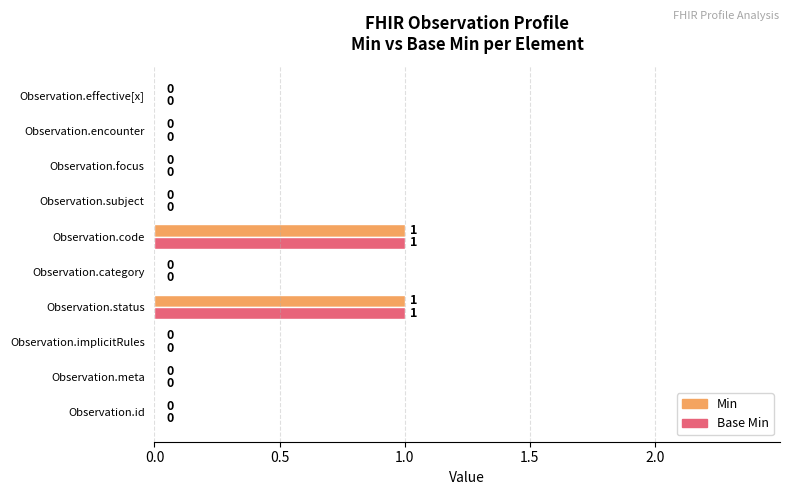

True or false: Min has a value of 1 at Observation.status.

True